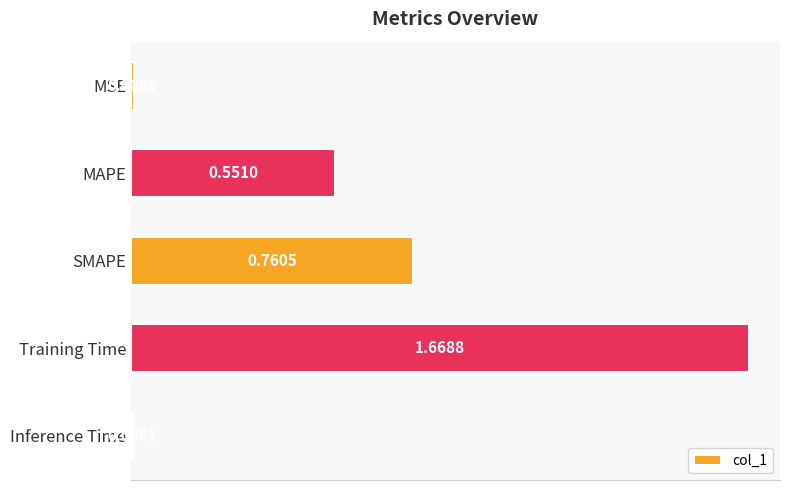

What is the sum of all values?

3.0